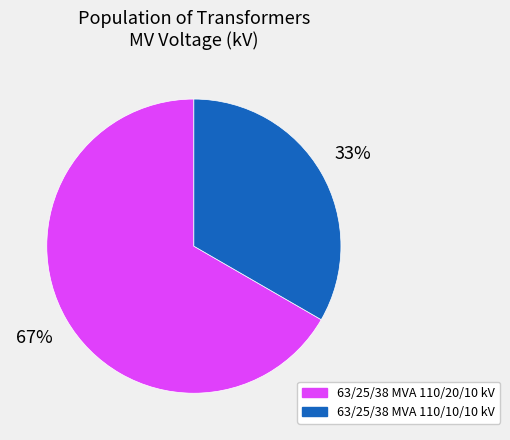

To the nearest percent, what is the average slice percentage?

50%